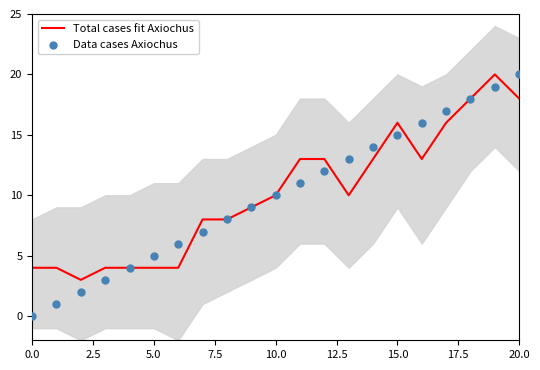

At how many categories does at least one series exceed 2?

21